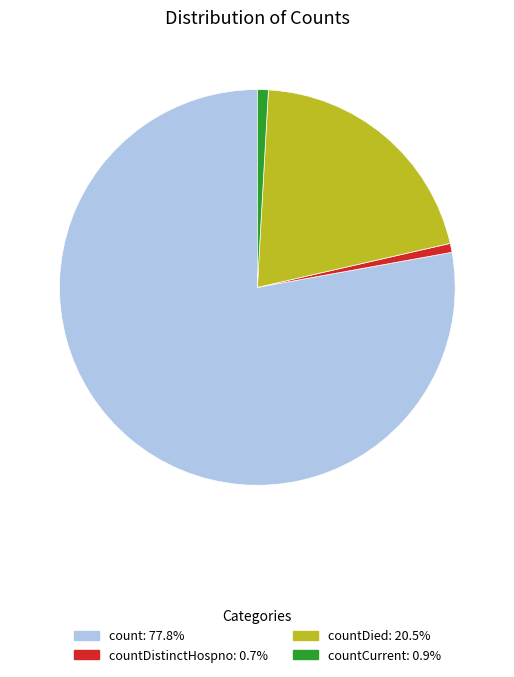

Is there any slice that represents more than half of the pie?

Yes